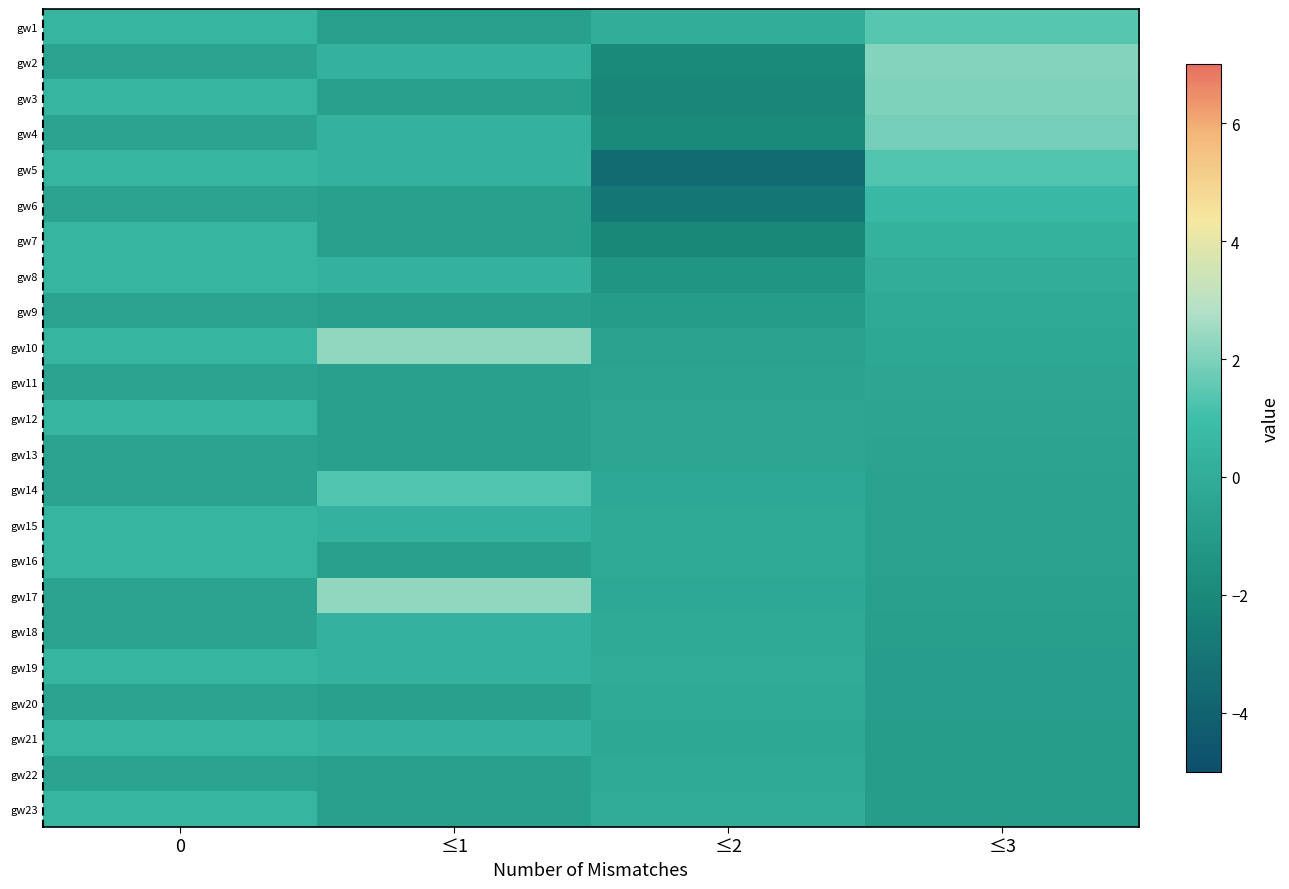

Which series has the largest total across all categories?

gw10